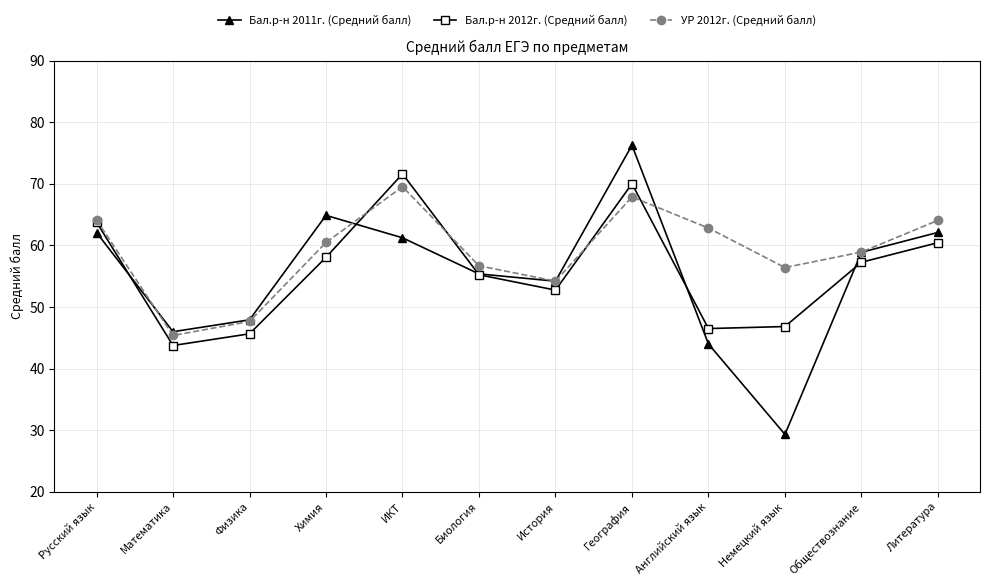

Which series ends up on top after the final intersection of УР 2012г. (Средний балл) and Бал.р-н 2011г. (Средний балл)?

УР 2012г. (Средний балл)